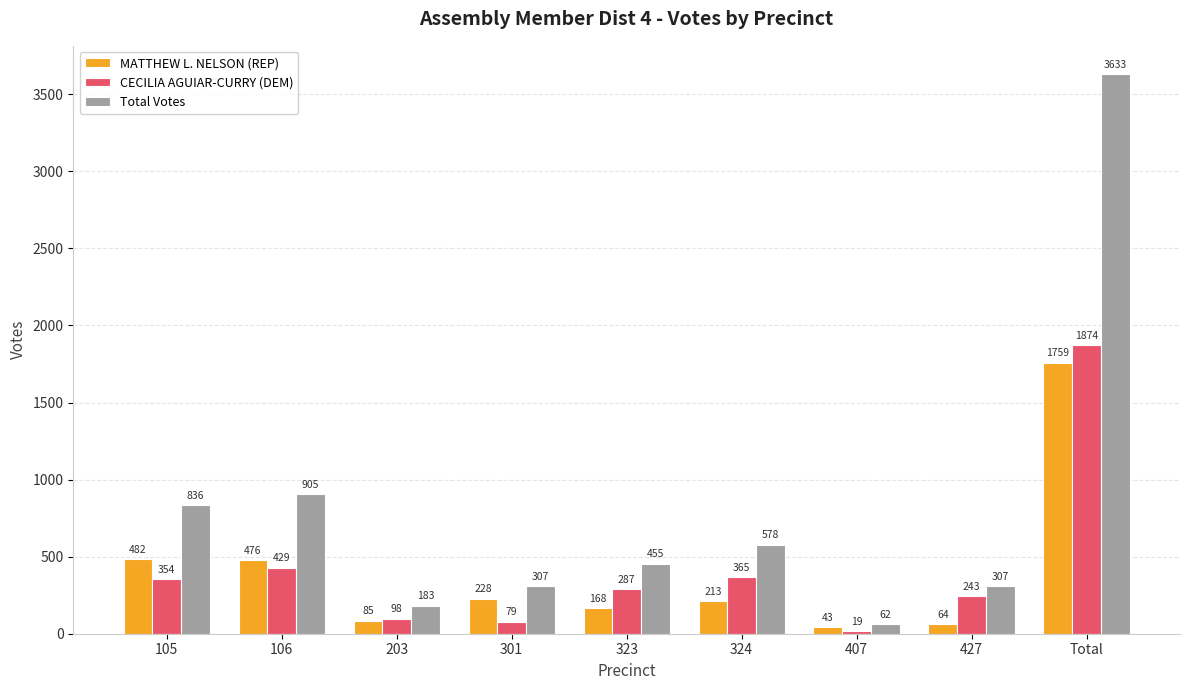

Is it true that Total Votes equals 905 at 106?

True